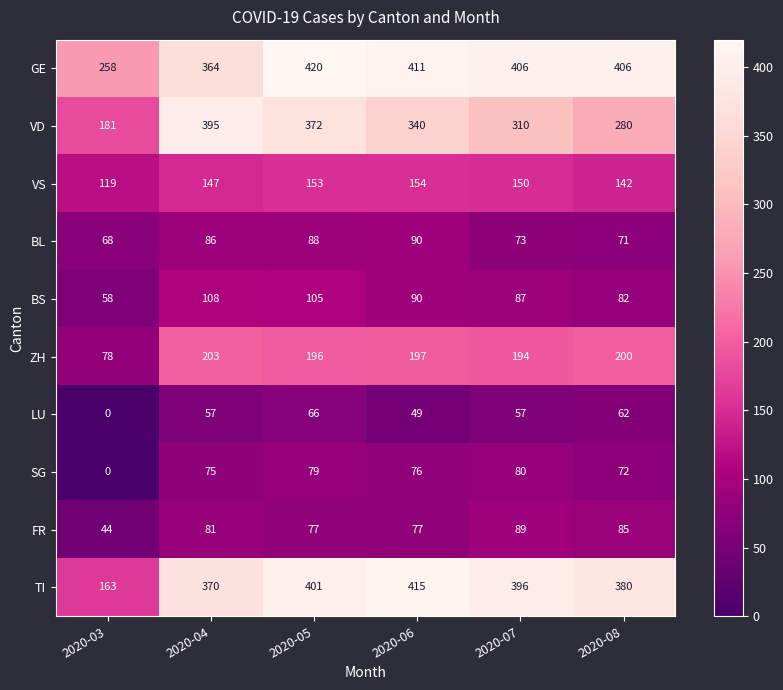

At which category is the sum across all series the highest?

2020-05